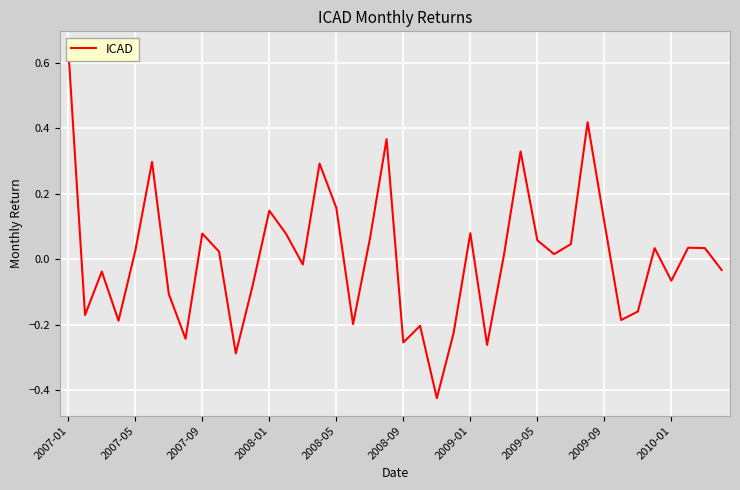

Is it true that the value at 31 is 0.4?

True